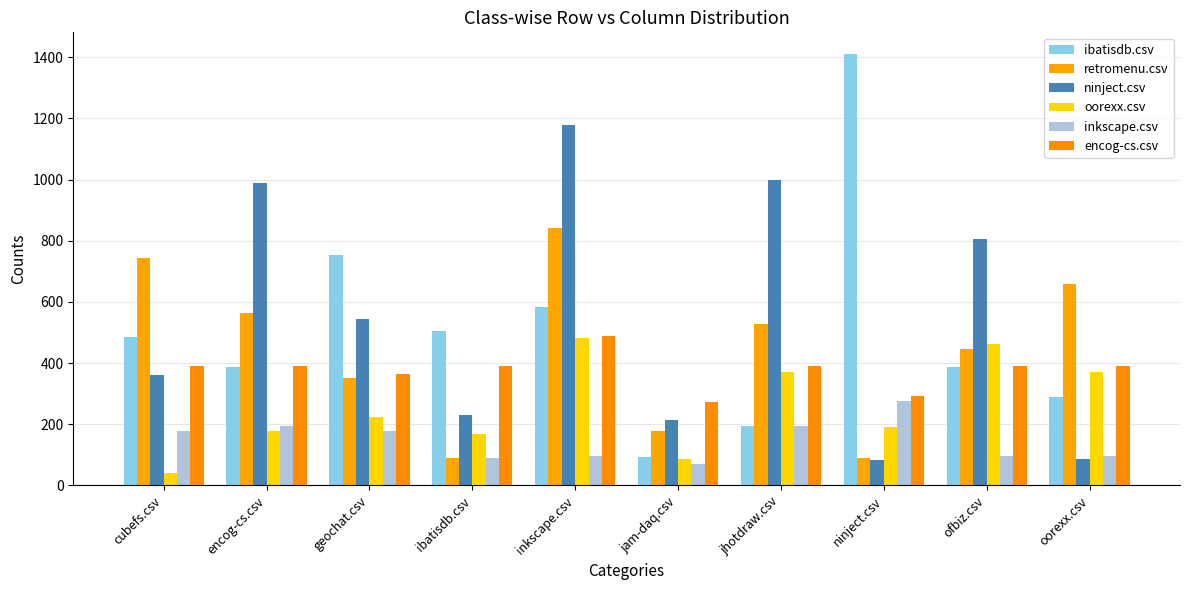

Which series changed the most between cubefs.csv and jam-daq.csv?

retromenu.csv